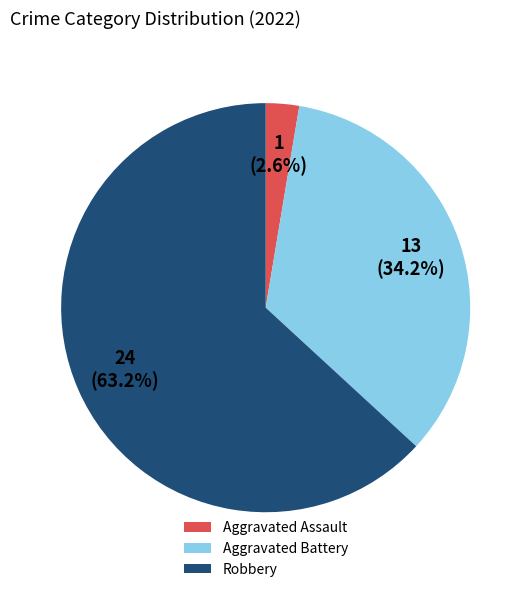

To the nearest percent, what is the average slice percentage?

33%